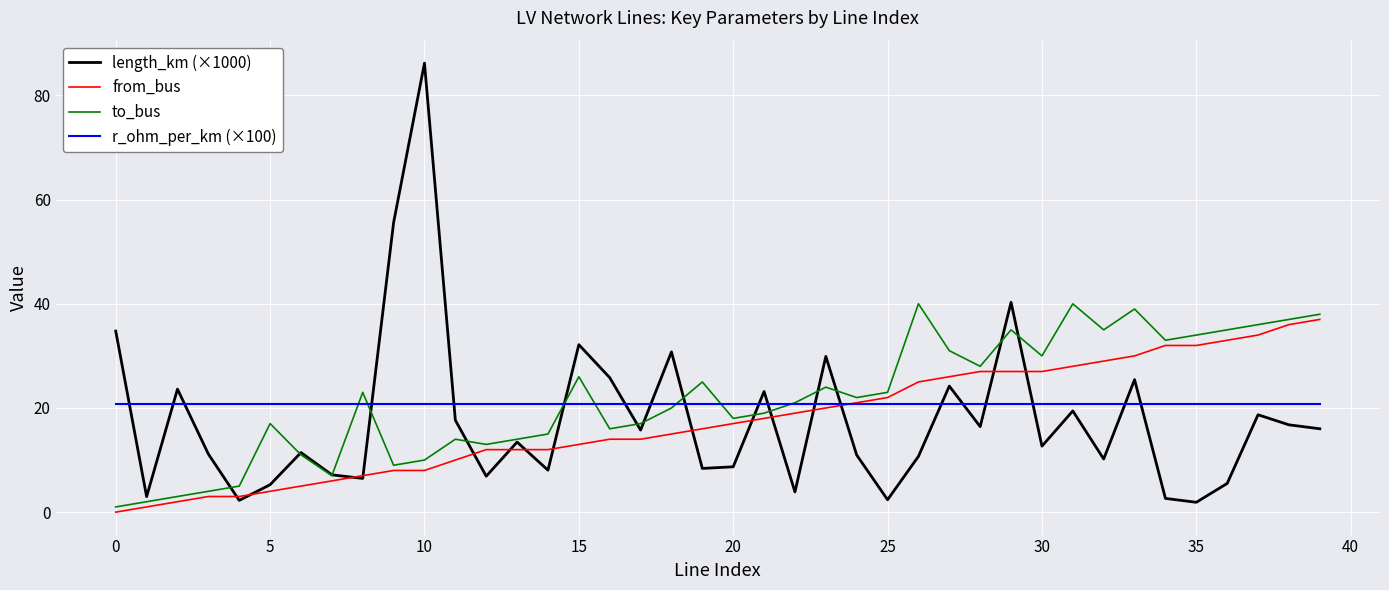

Which series has the largest range (max minus min)?

length_km (×1000)